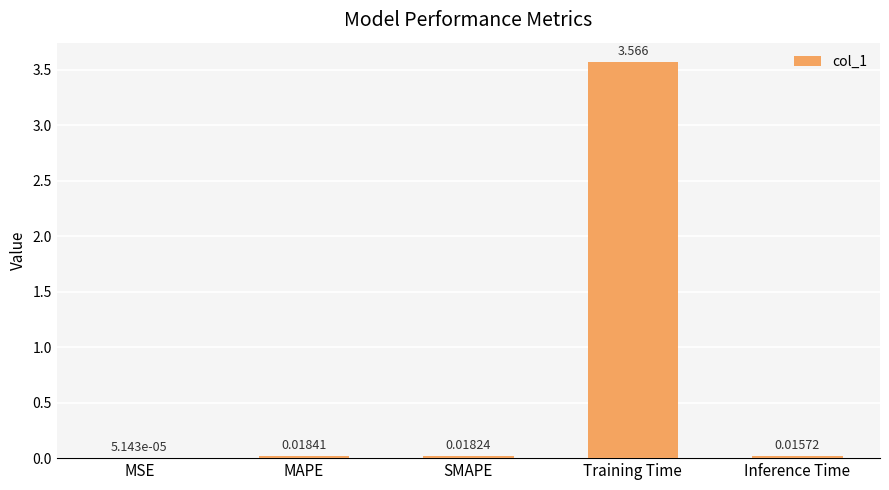

Count the number of categories in the chart.

5